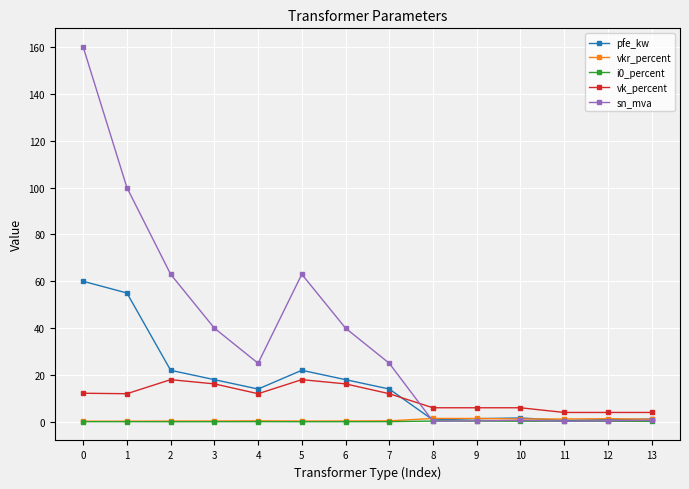

Where is the first local minimum for pfe_kw?

4